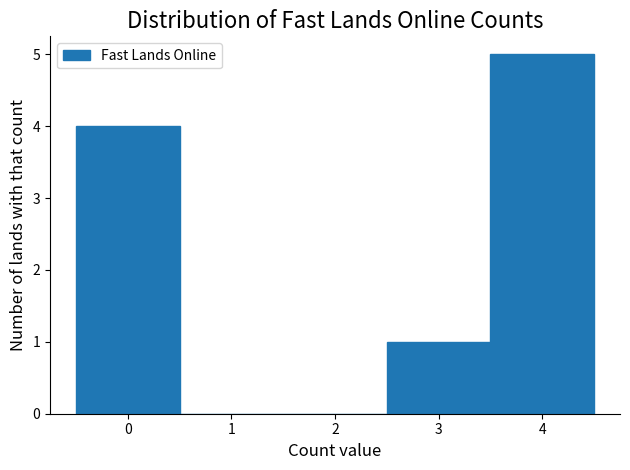

Over which range of the x-axis is the bar tallest?

3.5 to 4.5